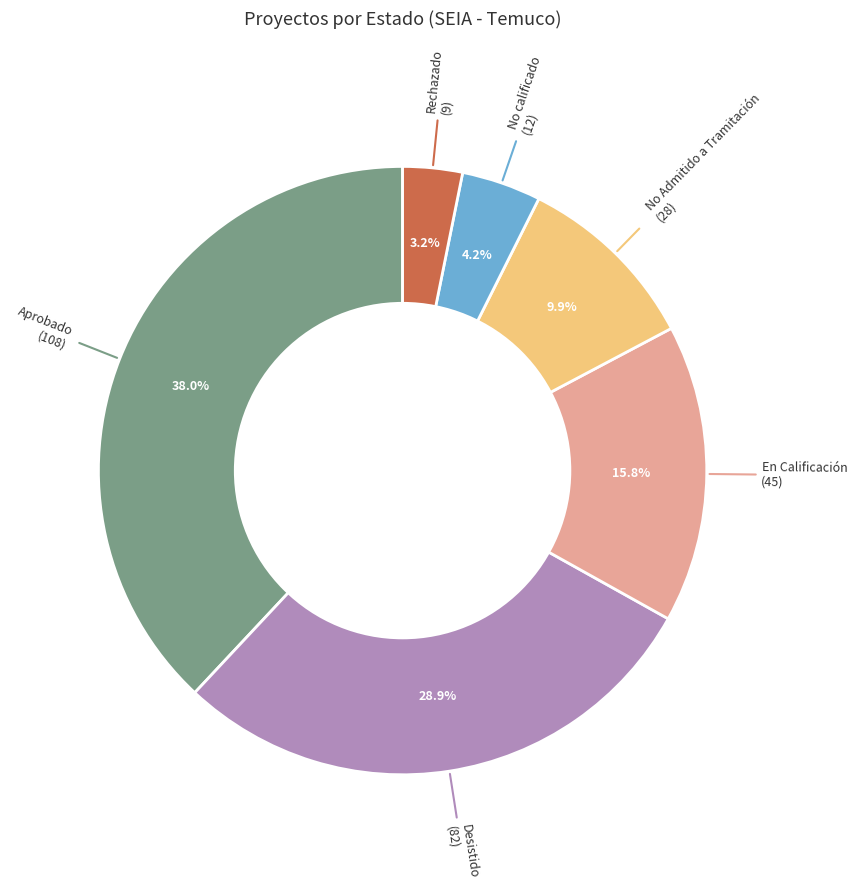

Is it true that Aprobado is 24% of the pie?

False